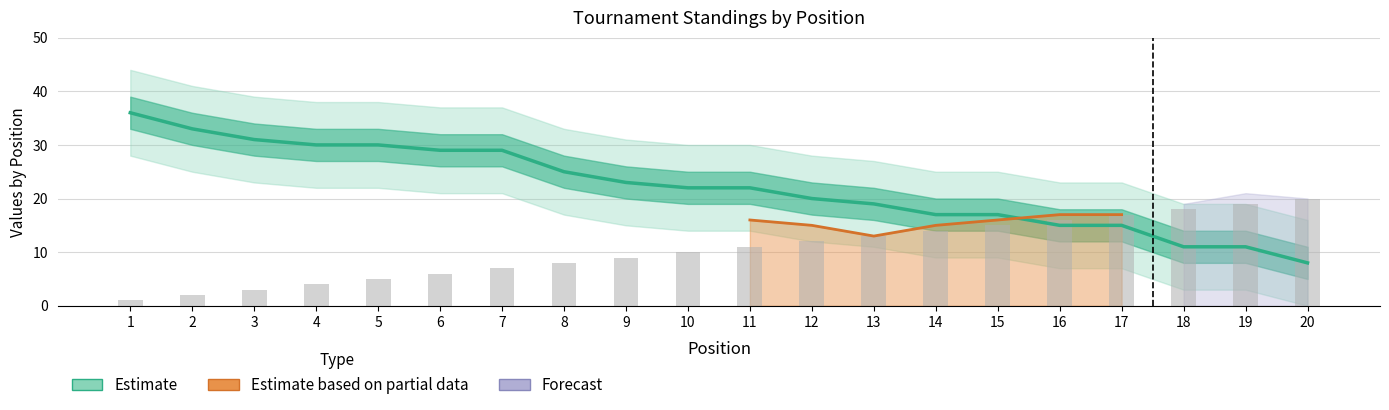

Reading right to left, list all the values displayed in this chart.

points: 8	11	11	15	15	17	17	19	20	22	22	23	25	29	29	30	30	31	33	36
position: 20	19	18	17	16	15	14	13	12	11	10	9	8	7	6	5	4	3	2	1